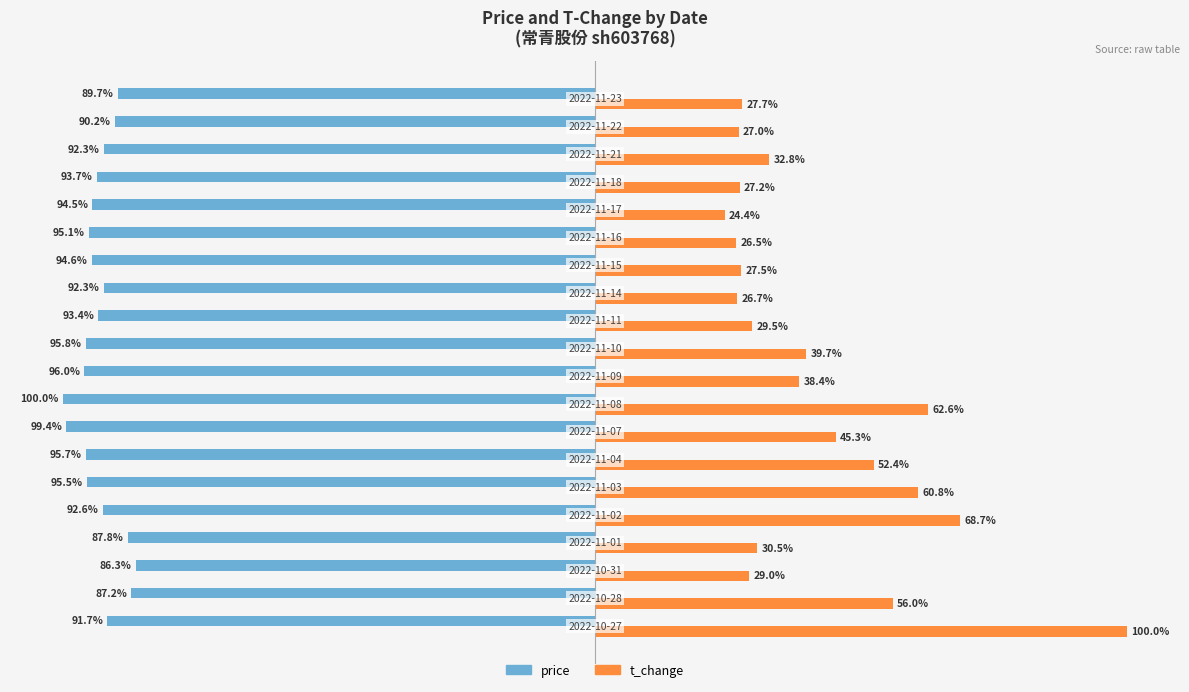

Which series has the largest total across all categories?

t_change